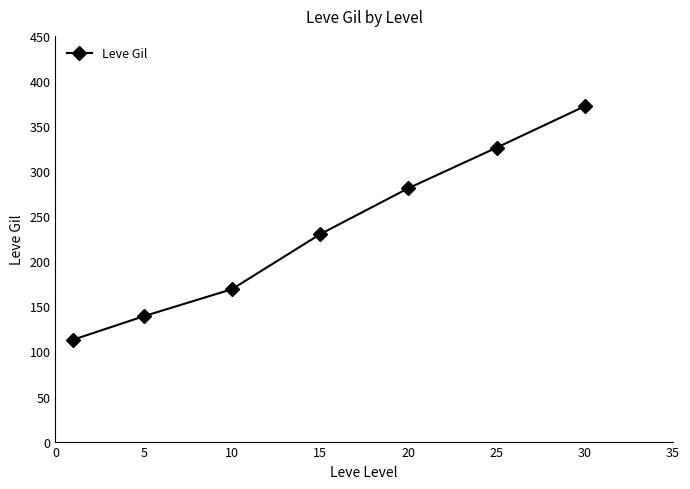

What is the greatest value displayed?

372